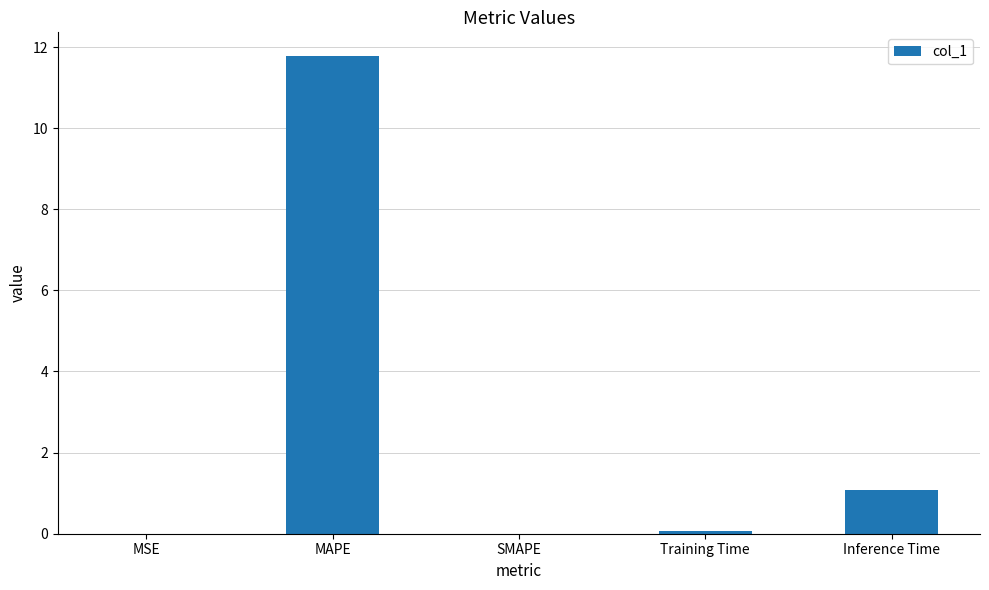

The chart shows a value of 1.1 at Inference Time. True or false?

True